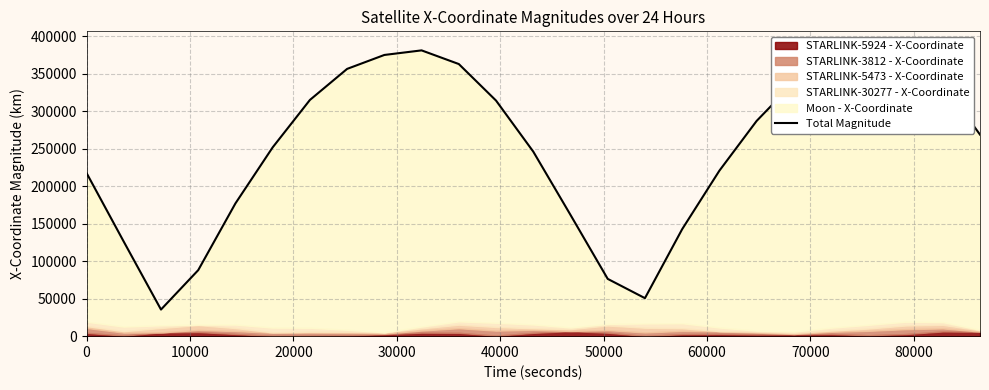

What is the average value?

250713.4